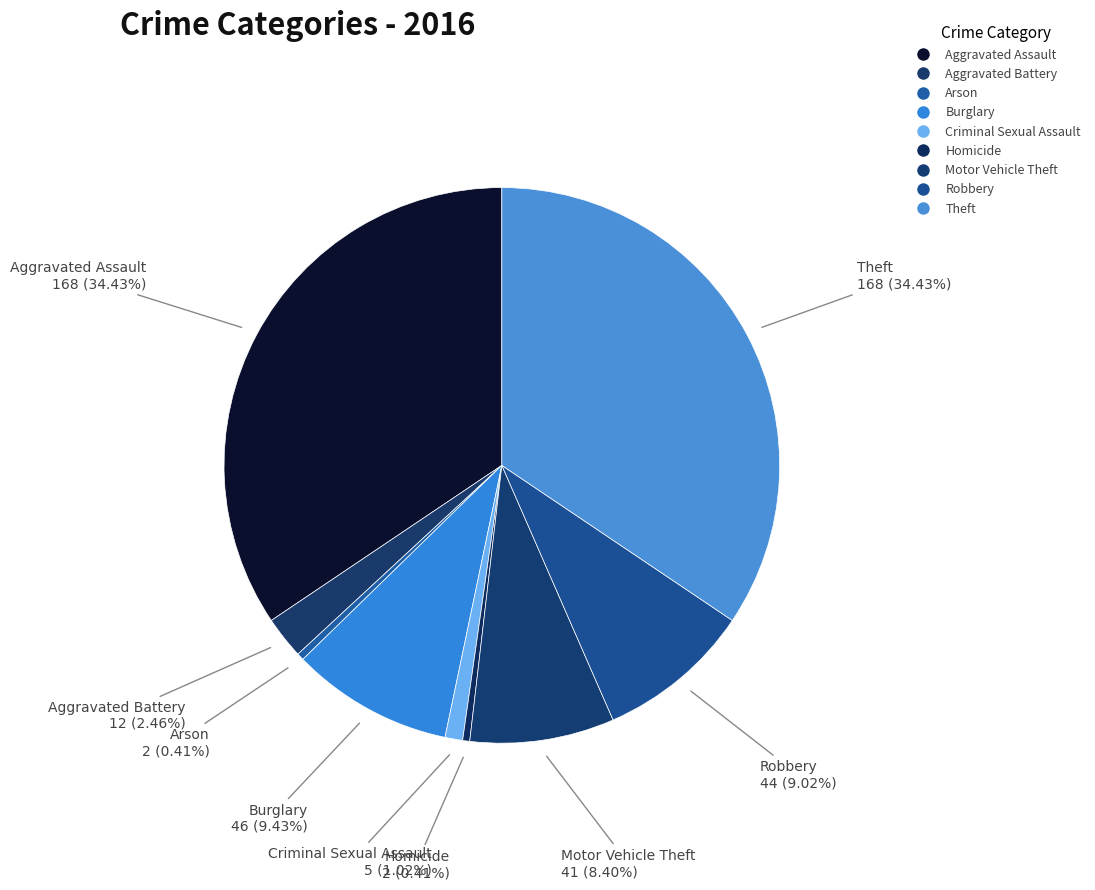

The Motor Vehicle Theft slice represents 8% of the pie. True or false?

True